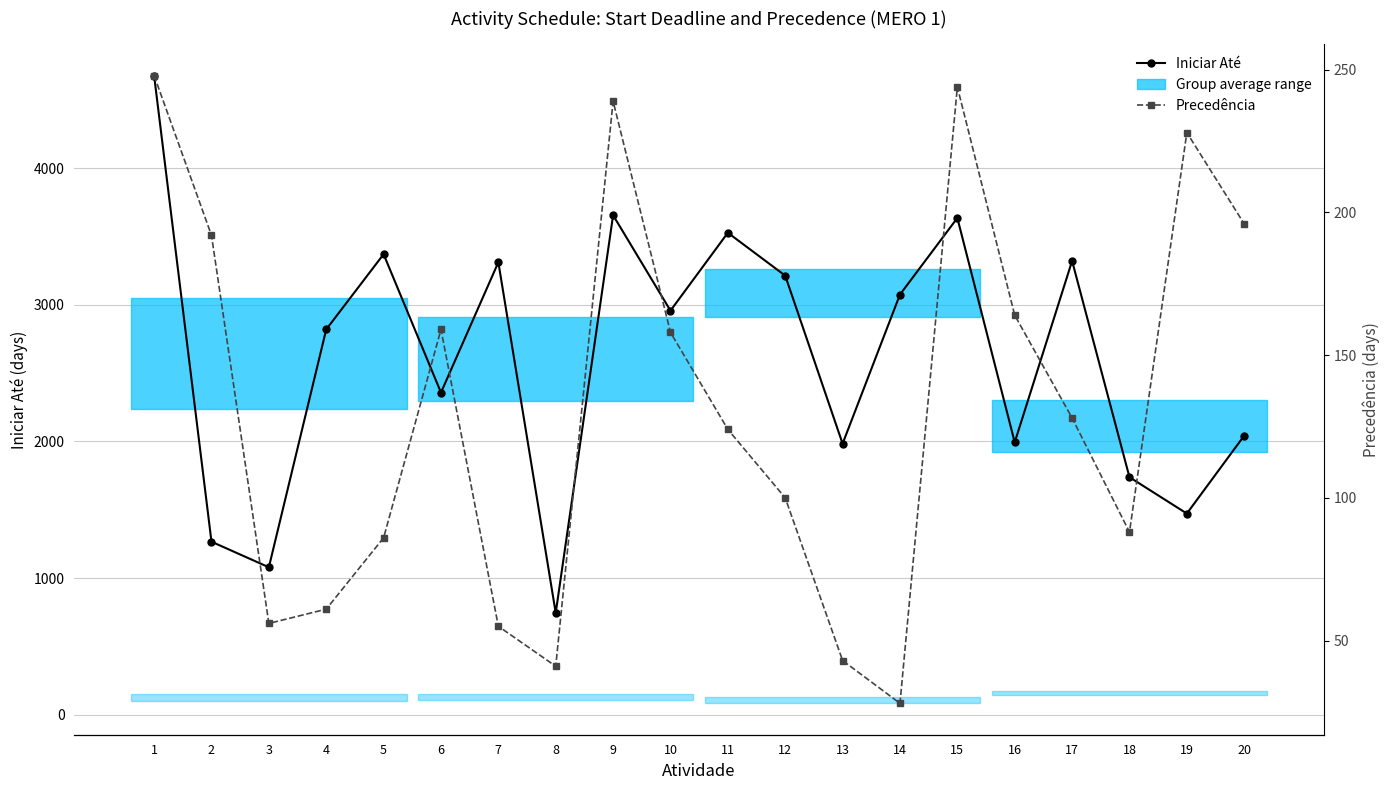

How many data points in Iniciar Até are above 2957?

9